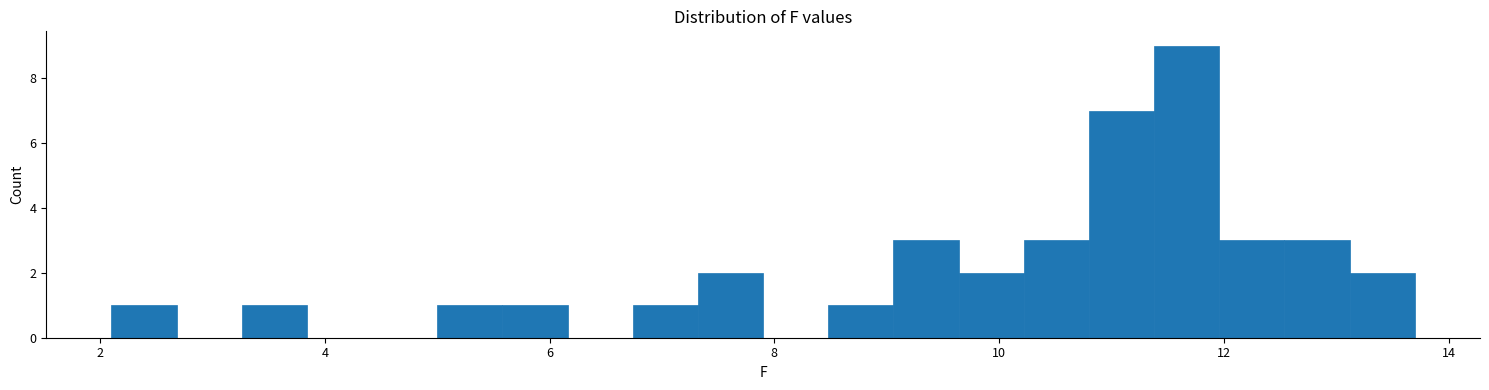

Read against the x-axis, roughly where is the centre of the tallest bar?

11.6